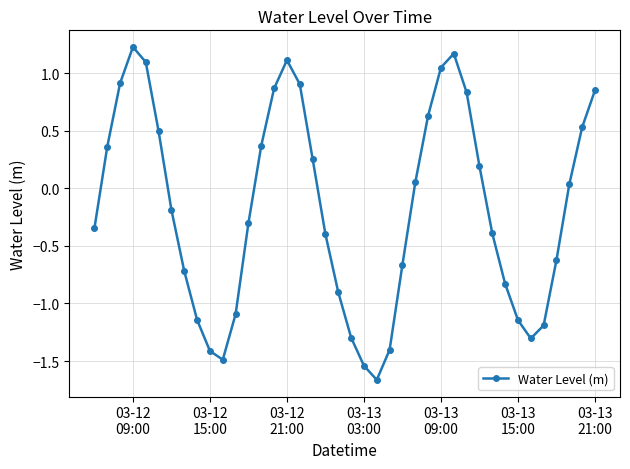

Does the chart display data point markers on the line(s)?

Yes